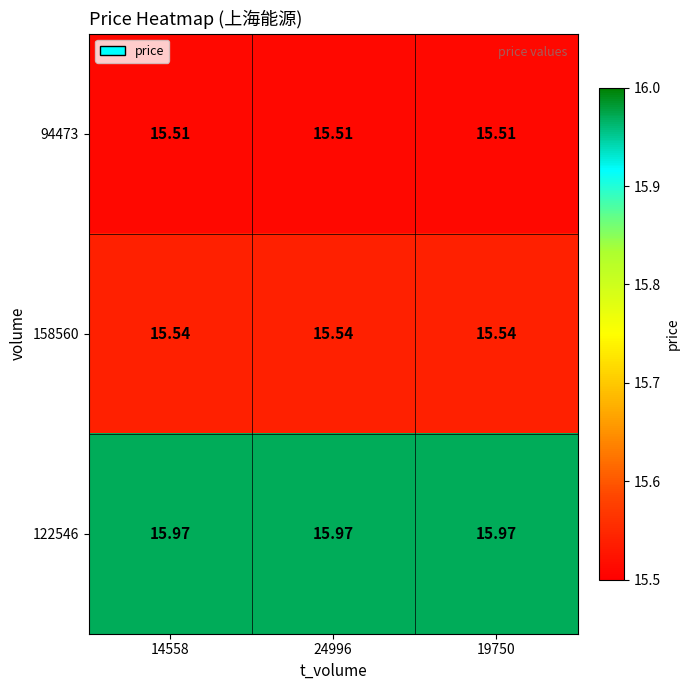

Is the value of 122546 at 19750 greater than the value of 94473 at 24996?

Yes